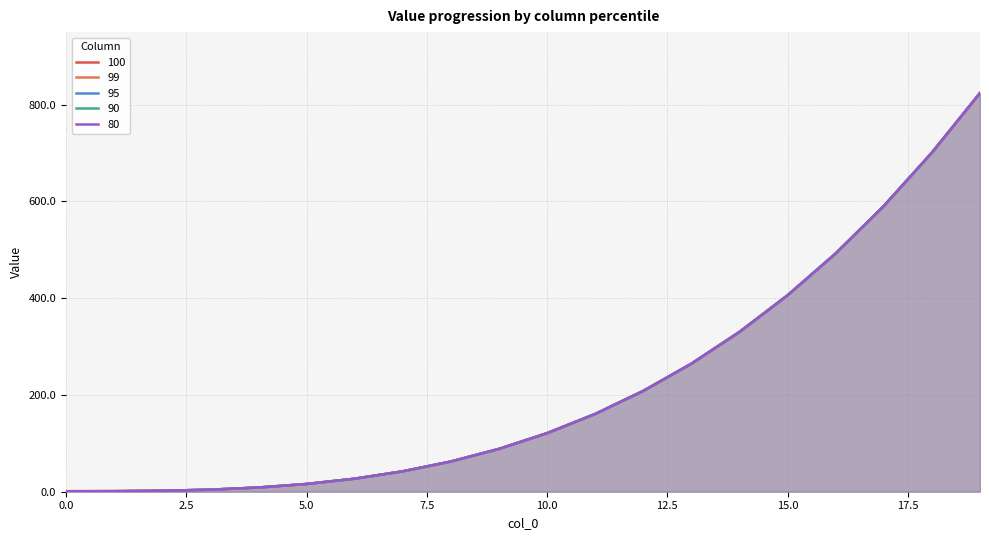

What is the highest value of the 100 series?

824.1